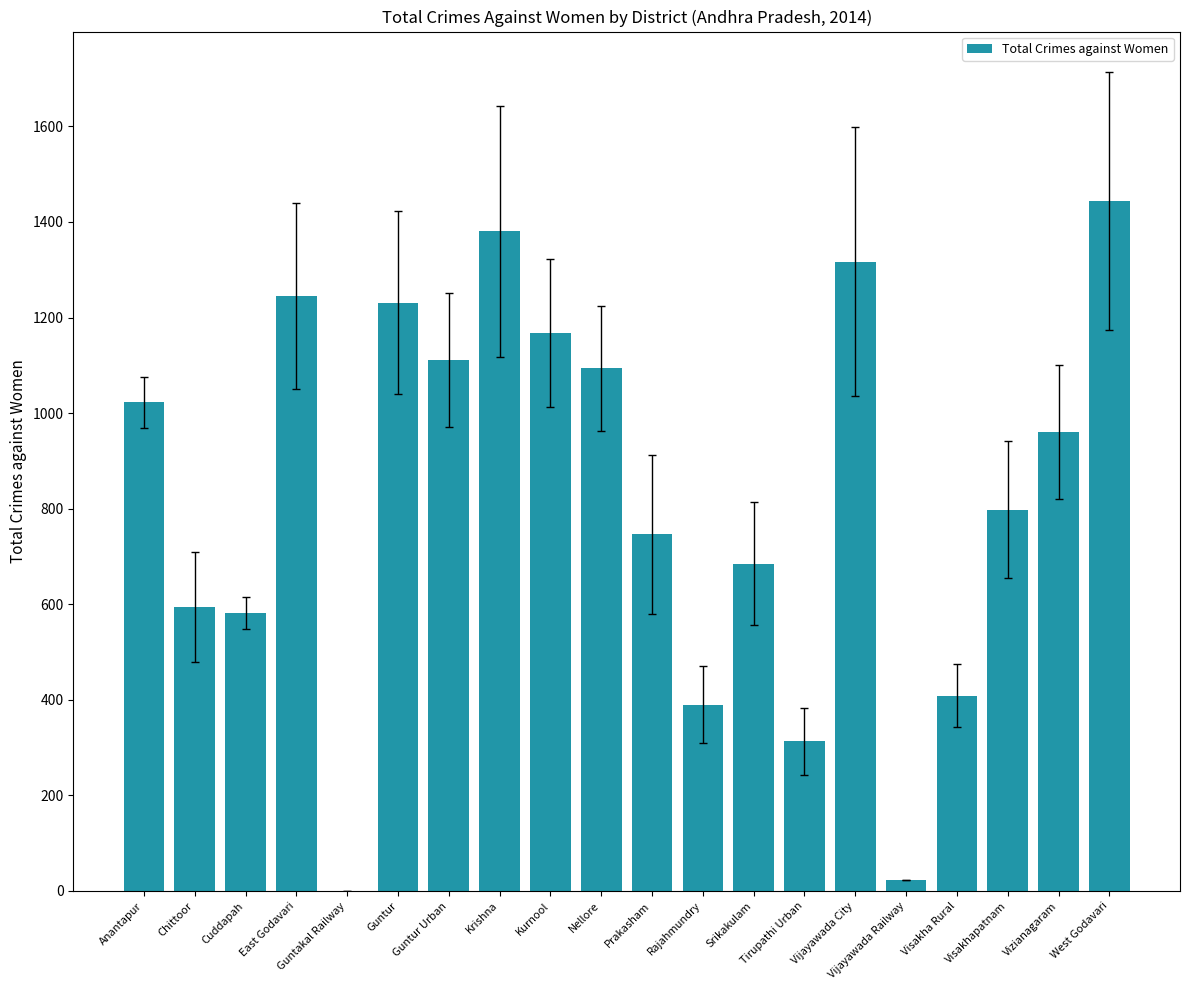

What is the sum of all values?

16512